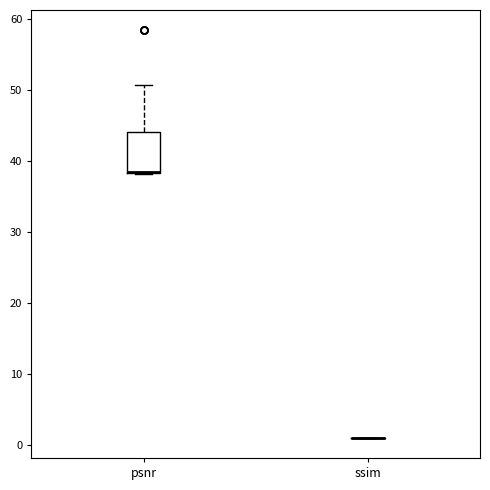

Reading left to right, transcribe this box plot: for each box, give where its median line is, the range the box spans, and where its two whiskers end, as read against the y-axis. The values are not printed on the chart, so give them approximately, as read against the axis.

psnr: median 38 (drawn on the box's lower edge), box 38 to 44, whiskers 38 to 51
ssim: box collapsed to a line at 1, whiskers 1 to 1